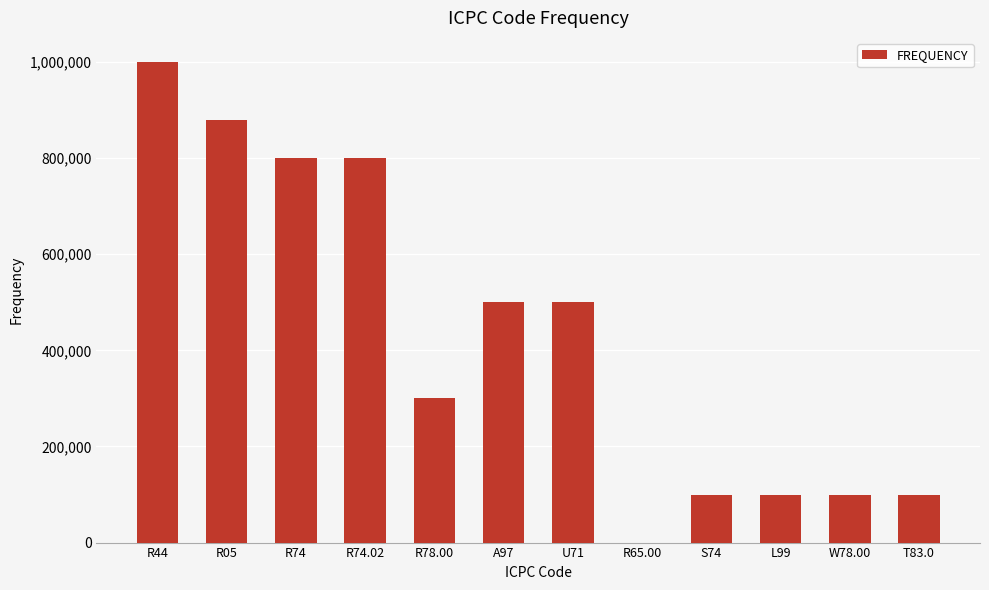

The value at R74.02 is 454374. True or false?

False